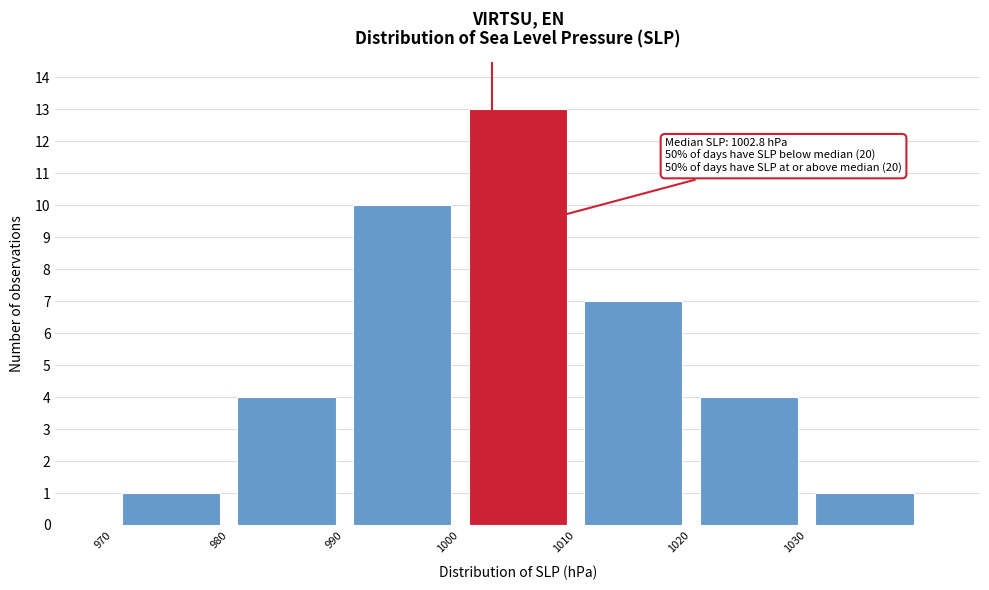

Over which range of the x-axis is the bar tallest?

1000 to 1010